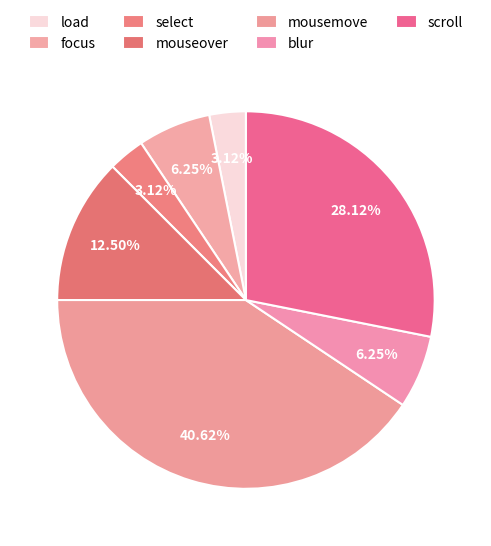

What is the smallest slice in the pie chart?

load